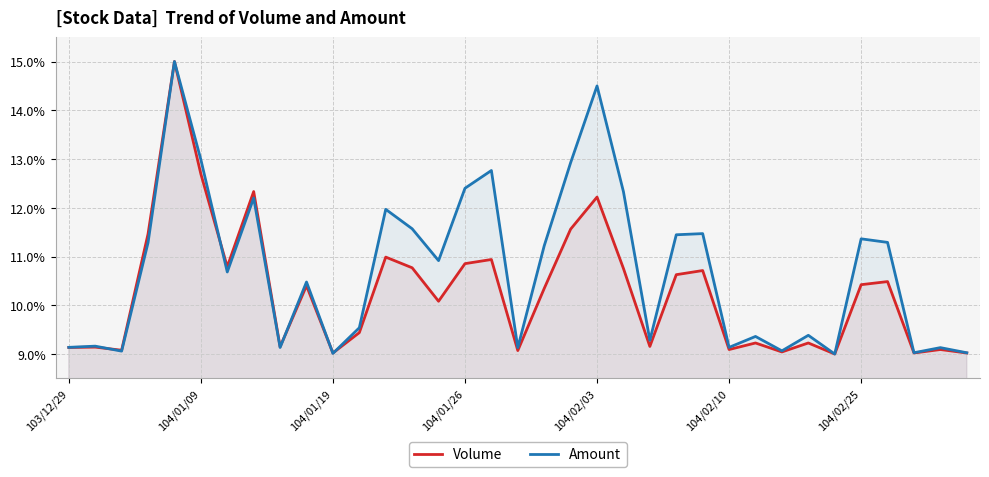

At how many categories does at least one series exceed 10?

19